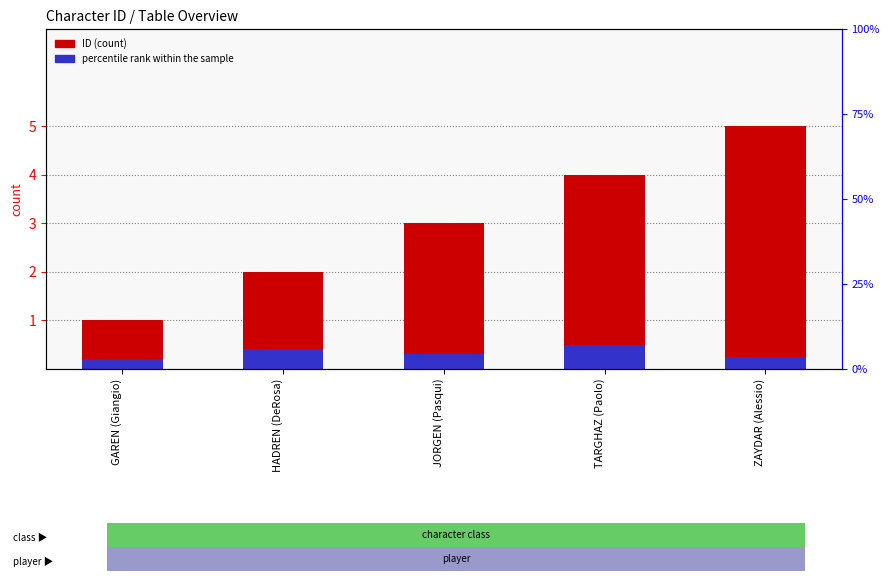

Which series has the largest range (max minus min)?

ID (count)